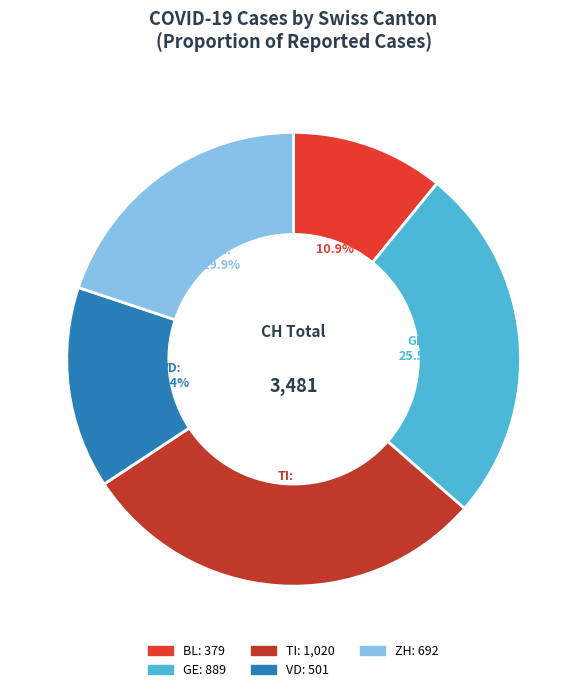

Is TI the majority of the pie?

No